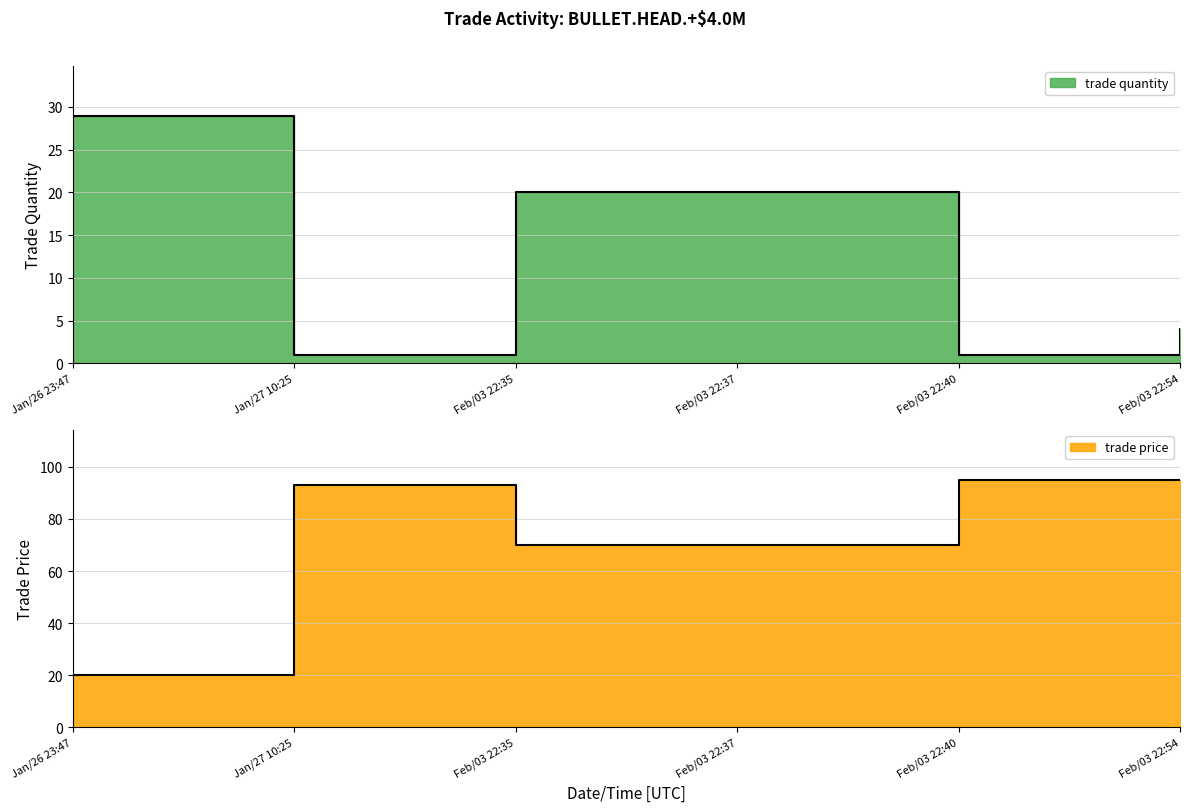

What are all the series names shown in the legend?

trade quantity, trade price